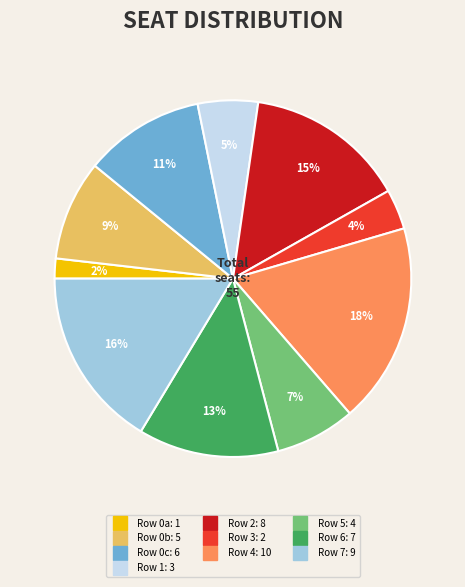

To the nearest percent, what is the difference between the largest and smallest slice percentages?

16%